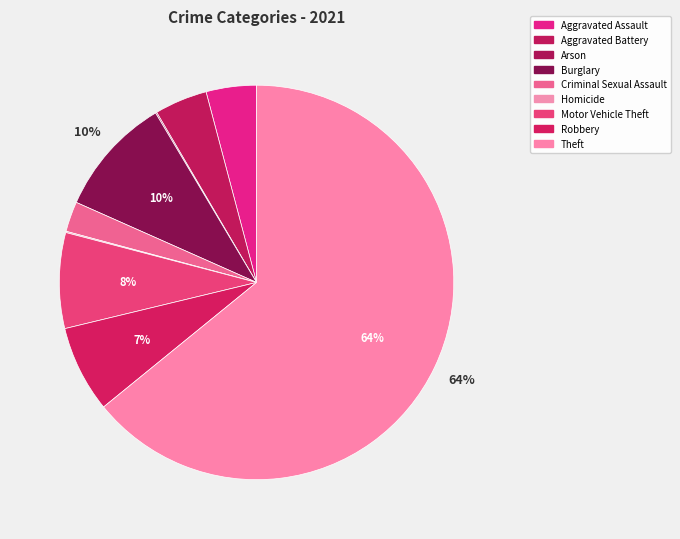

How many segments does this pie chart have?

9